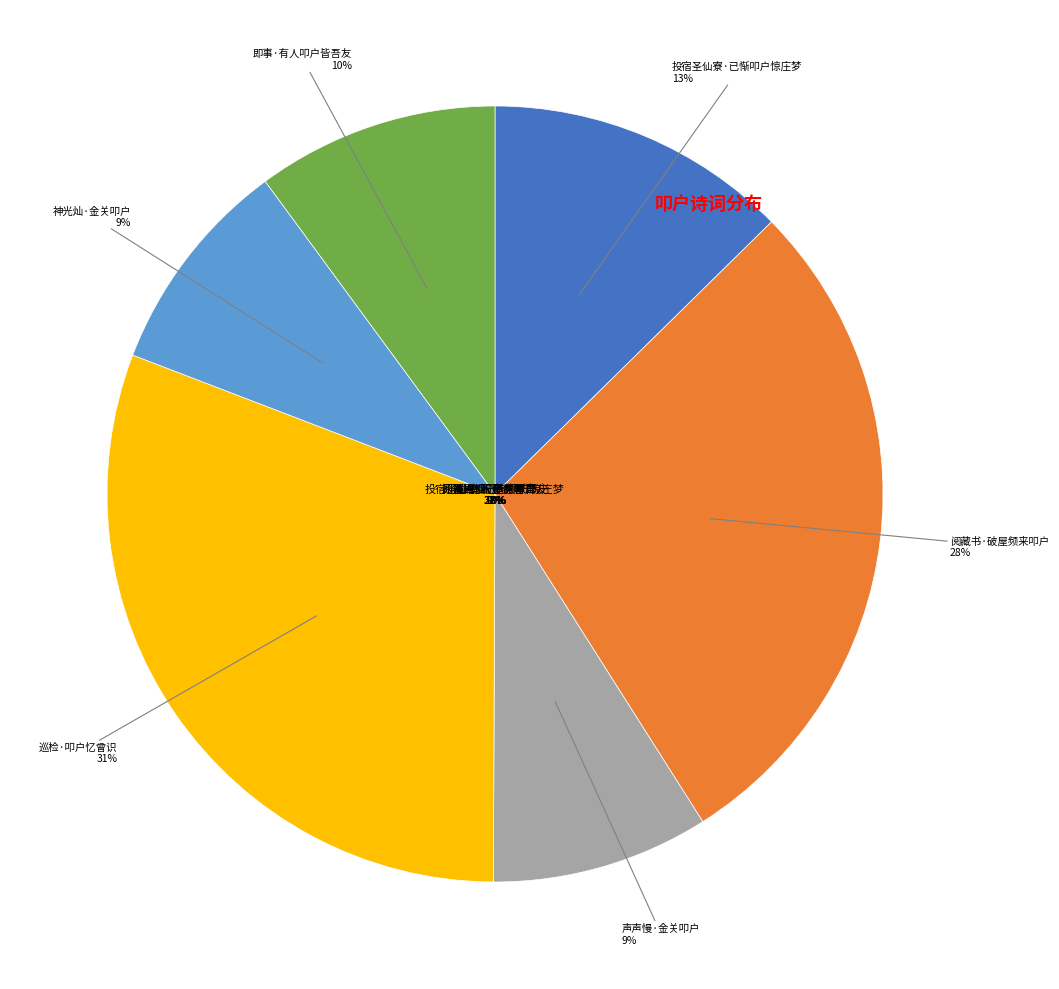

Does 神光灿·金关叩户 represent more than half of the total?

No